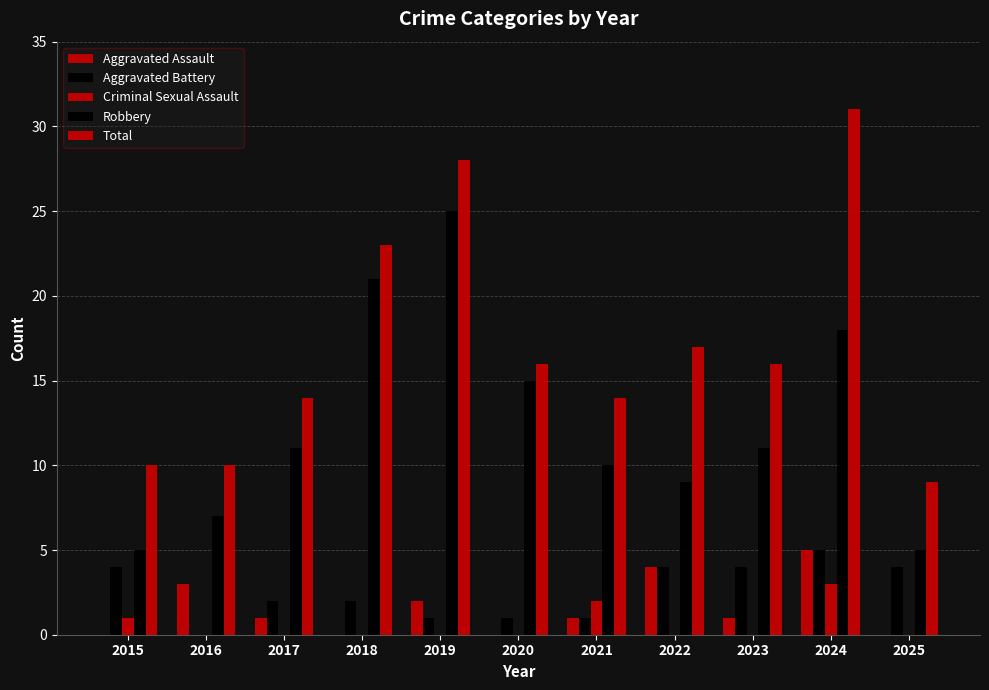

Which series changed the most between 2019 and 2024?

Robbery